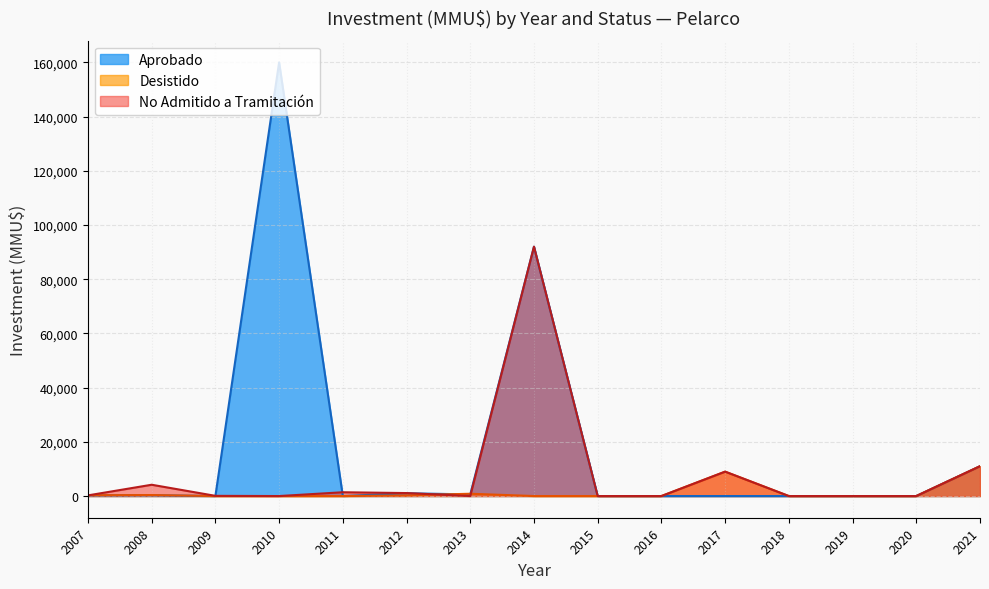

What is the greatest value displayed?

160000